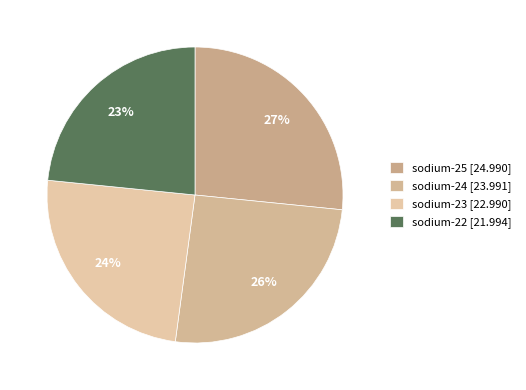

Is it true that sodium-22 is 23% of the pie?

True